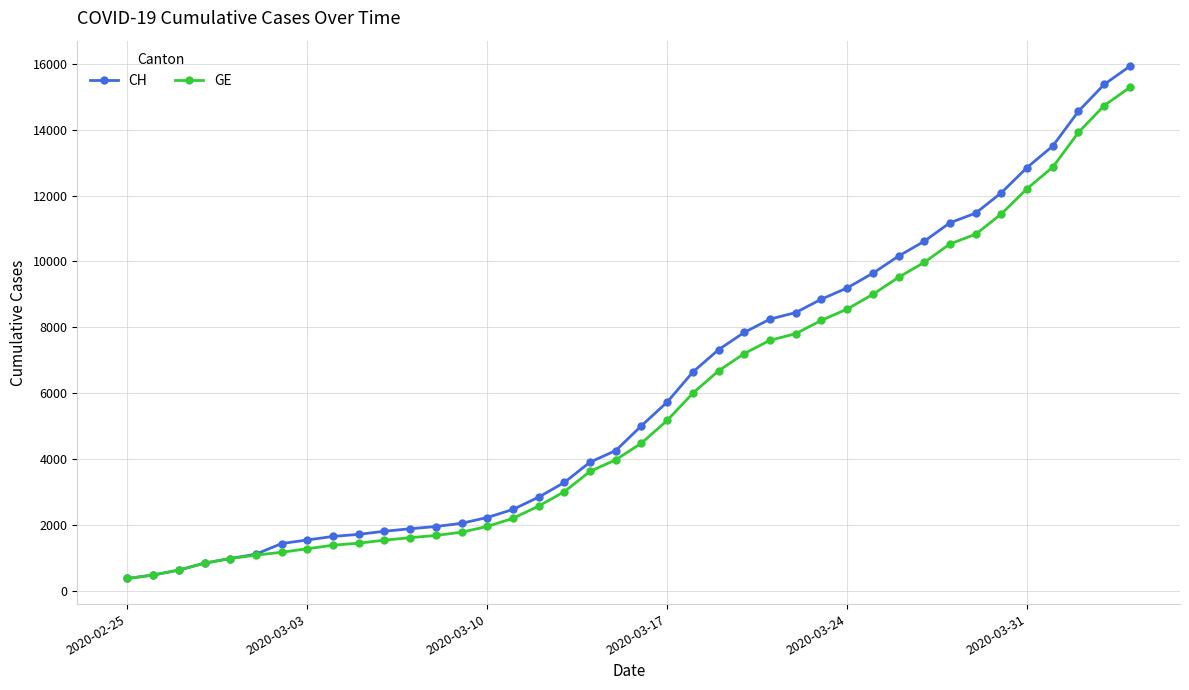

Which series has the widest spread of values?

CH